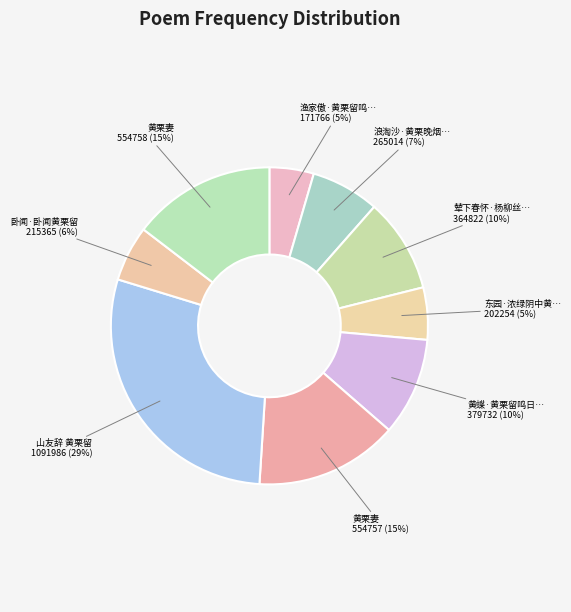

How many slices are in this pie chart?

9